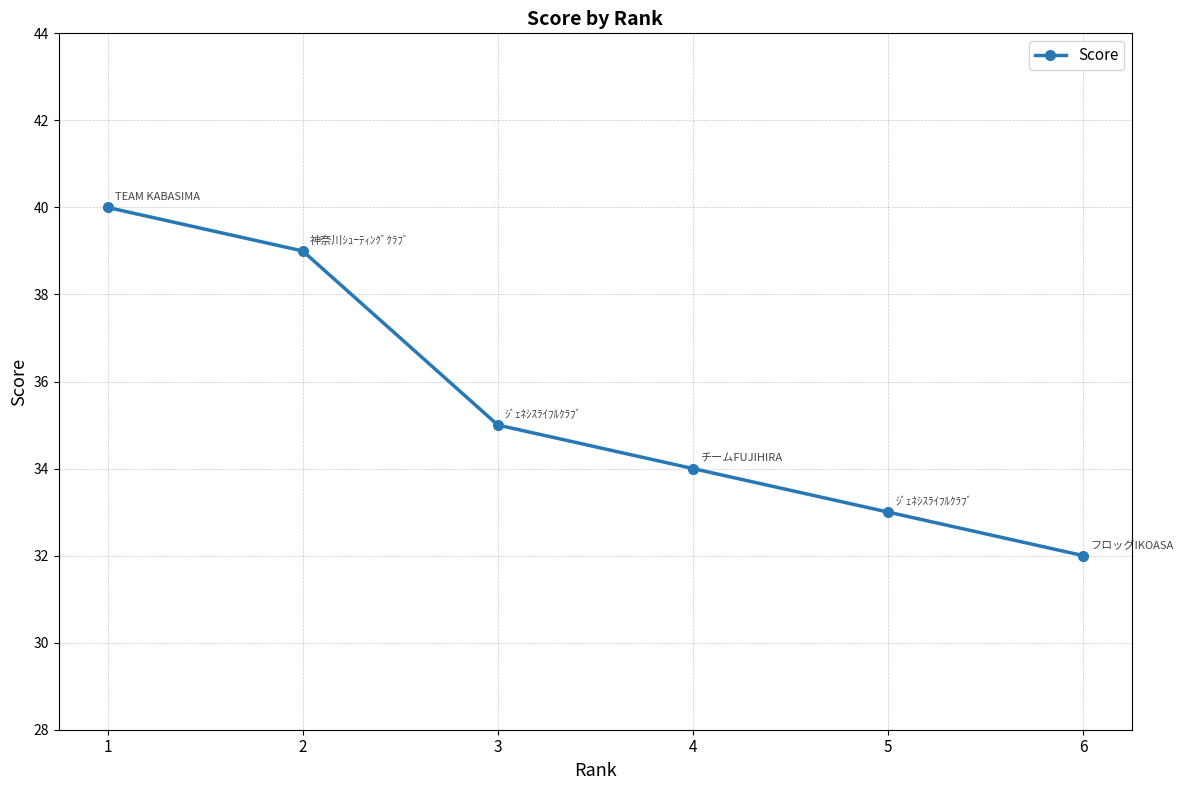

What is the value of the 6th point from the left?

32